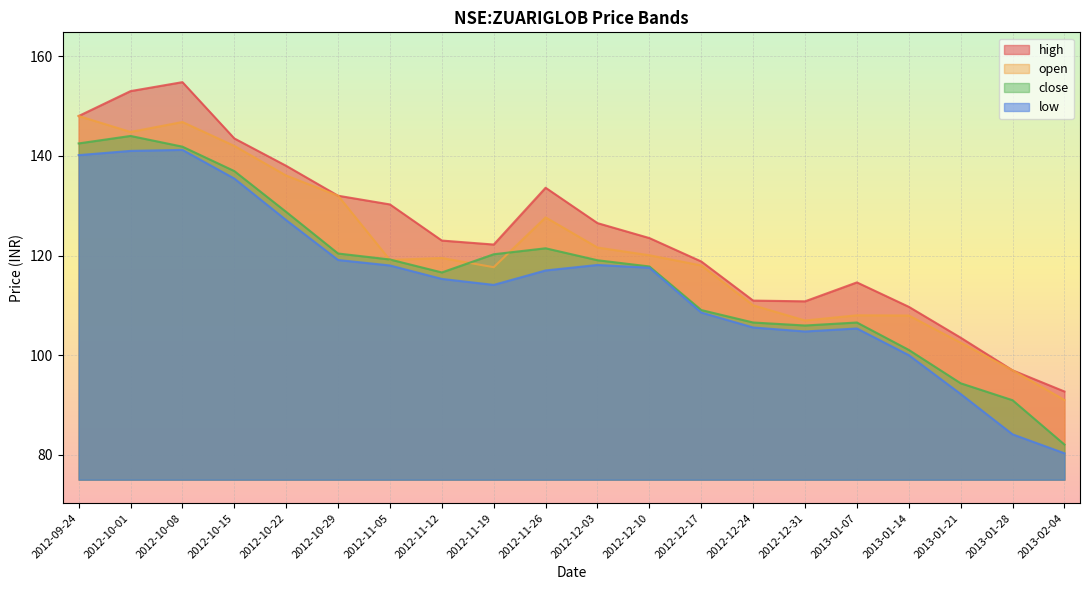

What value does the close series have at 2012-11-12?

116.6